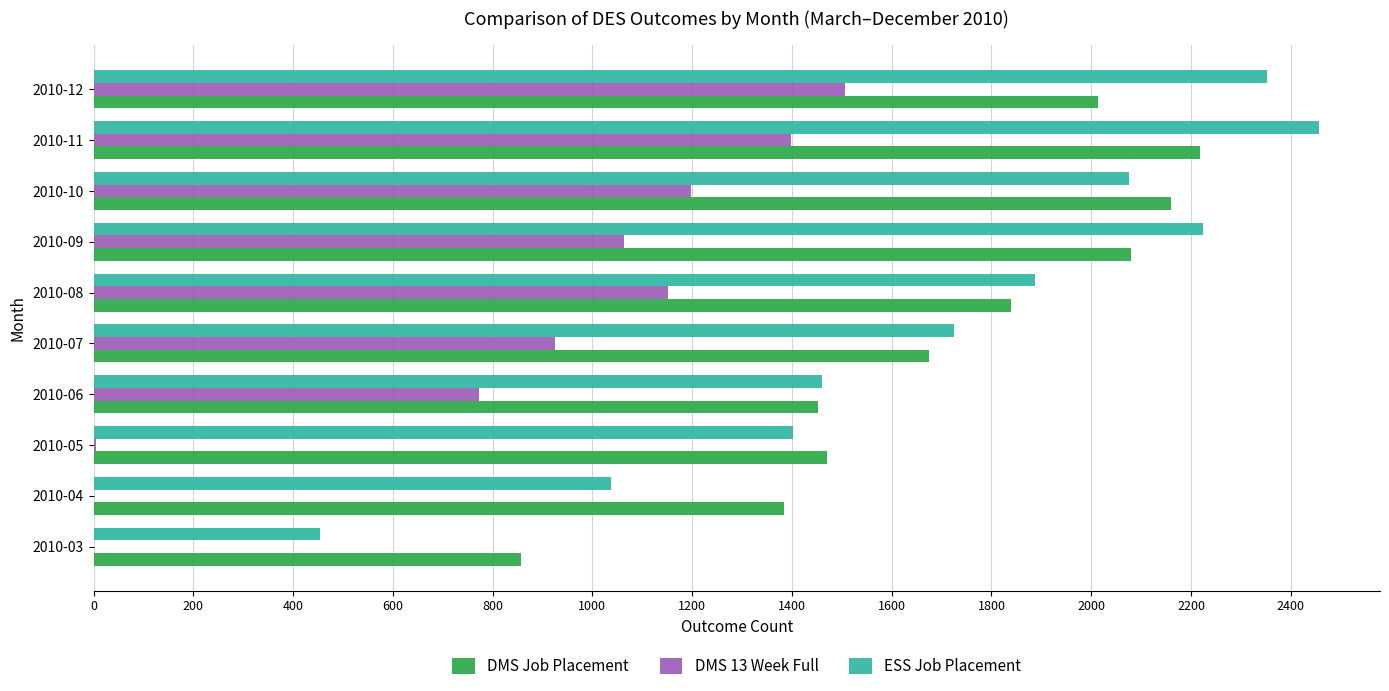

Between 2010-07 and 2010-12, which series saw the biggest shift?

ESS Job Placement